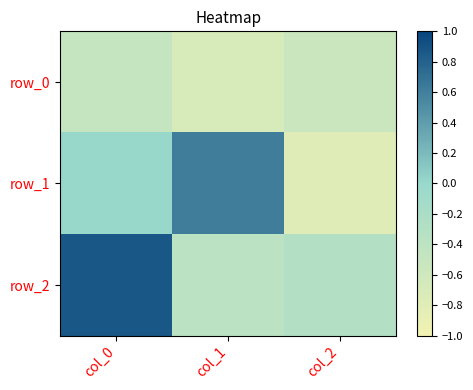

How many negative values does the row_2 series have?

2